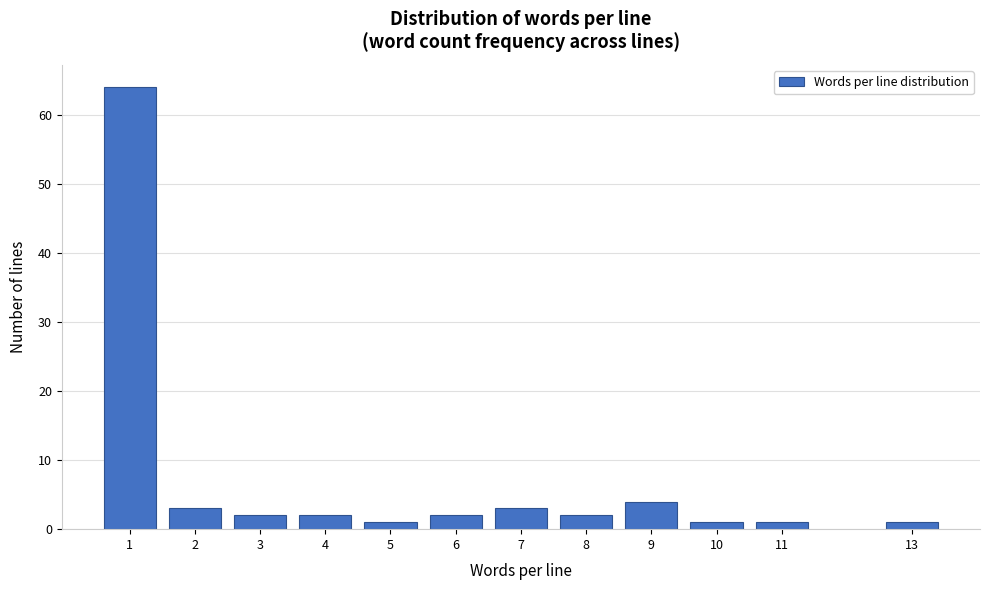

Reading left to right, list all the values displayed in this chart.

1=64	2=3	3=2	4=2	5=1	6=2	7=3	8=2	9=4	10=1	11=1	13=1